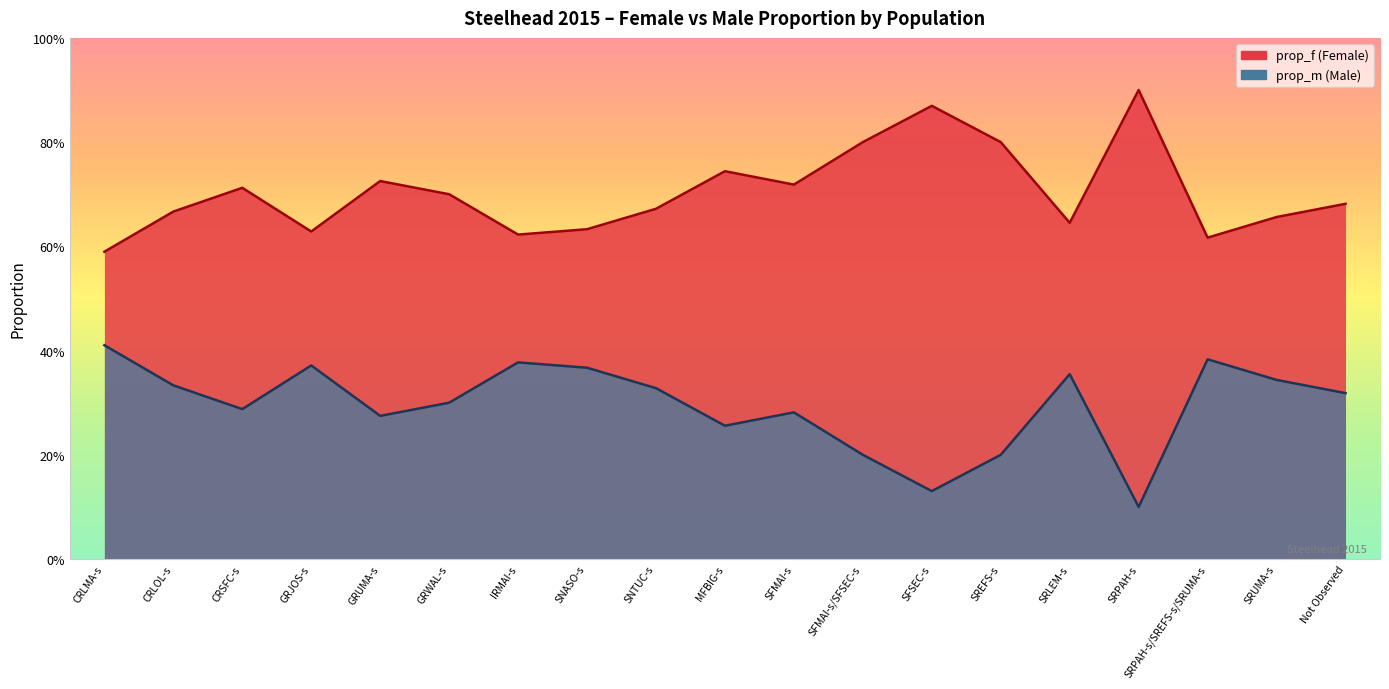

At GRUMA-s, list the series in order from largest to smallest.

prop_f, prop_m